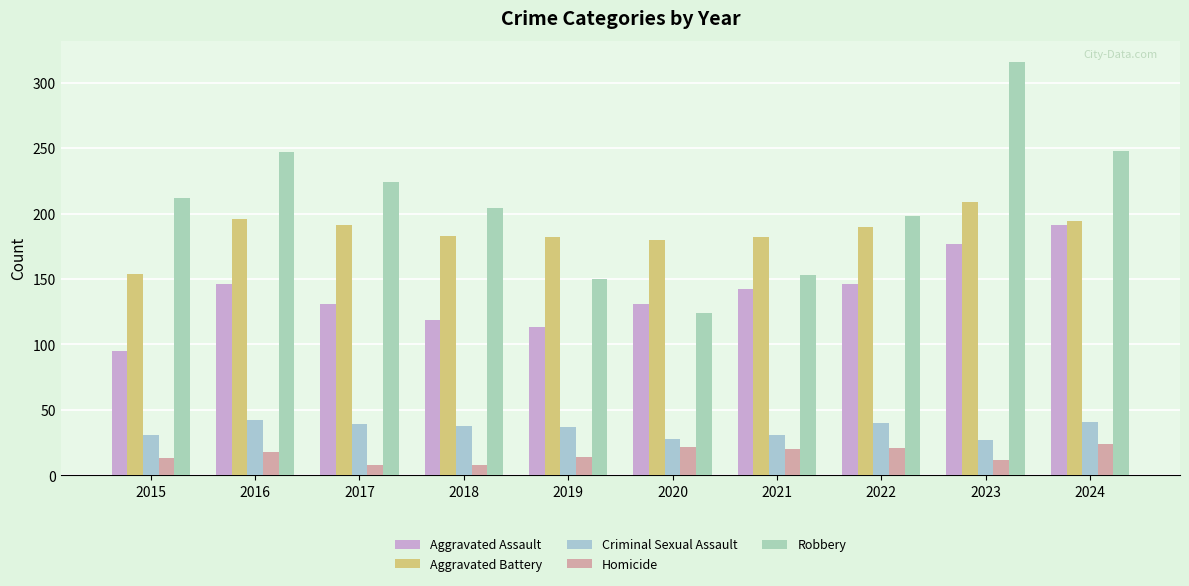

At 2015, list the series in order from smallest to largest.

Homicide, Criminal Sexual Assault, Aggravated Assault, Aggravated Battery, Robbery